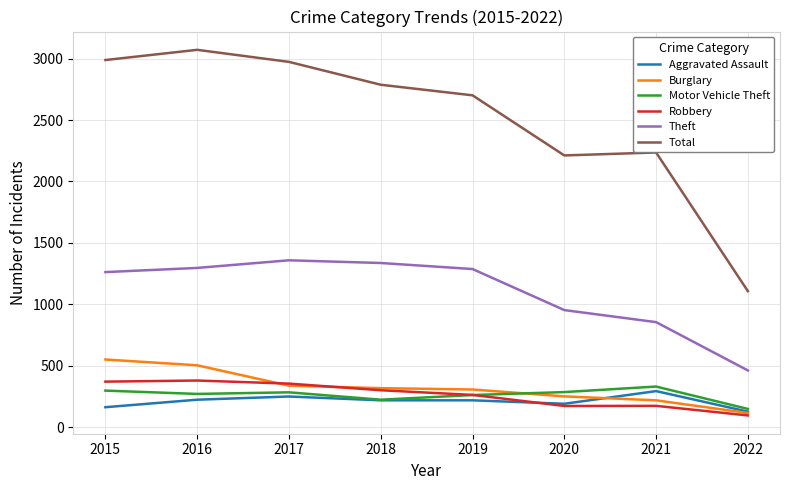

In Theft, how many points are higher than both neighbors (excluding endpoints)?

1